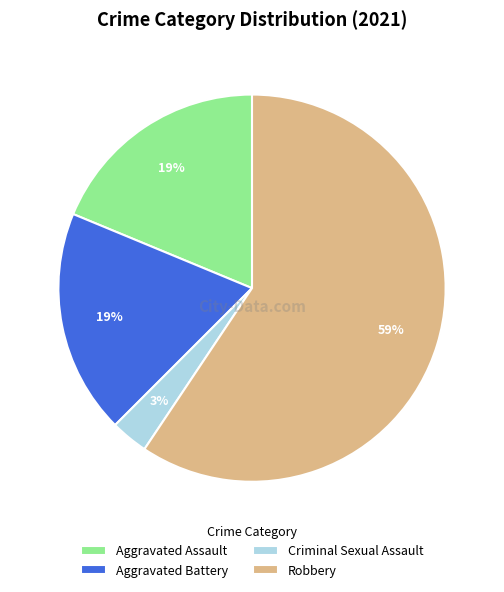

To the nearest percent, what portion does Aggravated Assault represent?

19%